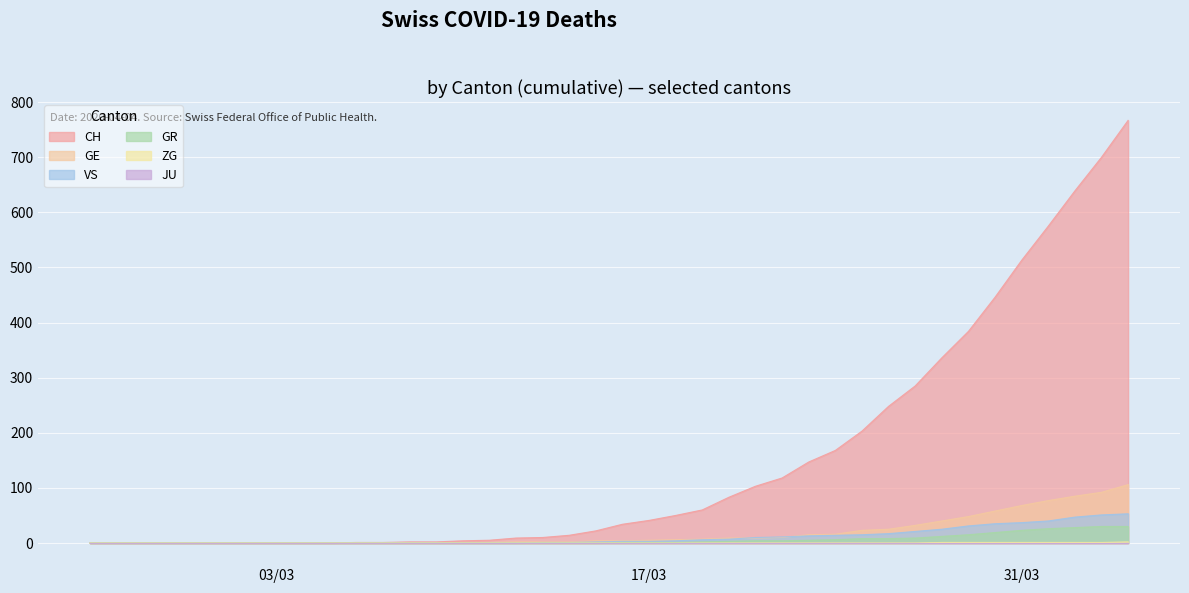

What is the maximum value shown in the chart?

767